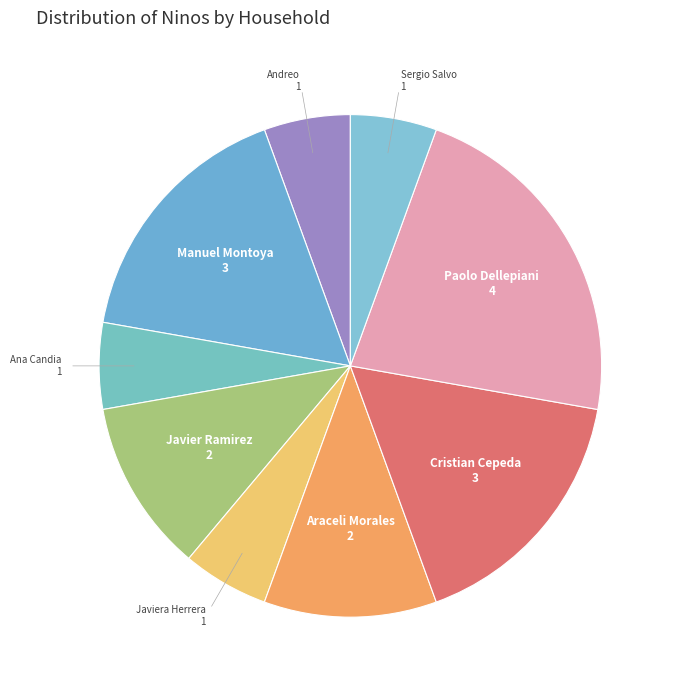

Combined, do Ana Candia and Manuel Montoya account for over 50%?

No